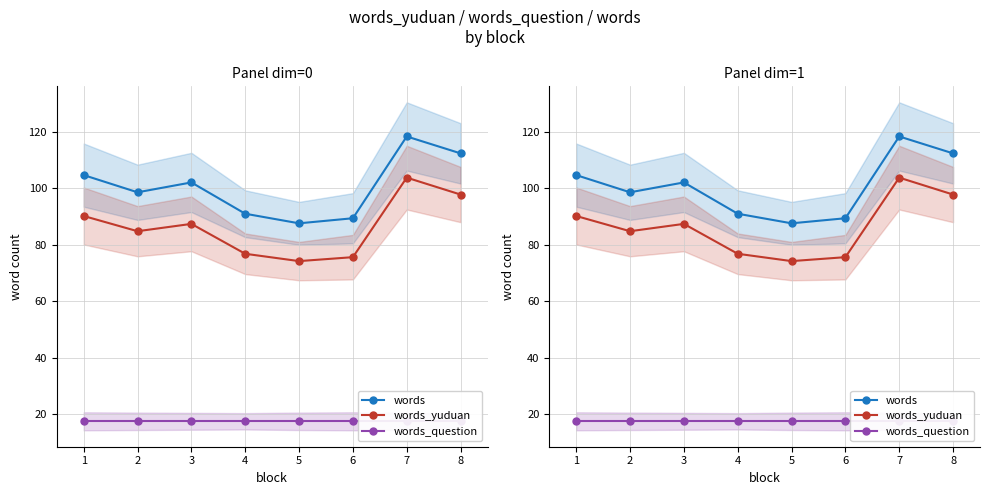

Which series has the largest range (max minus min)?

words